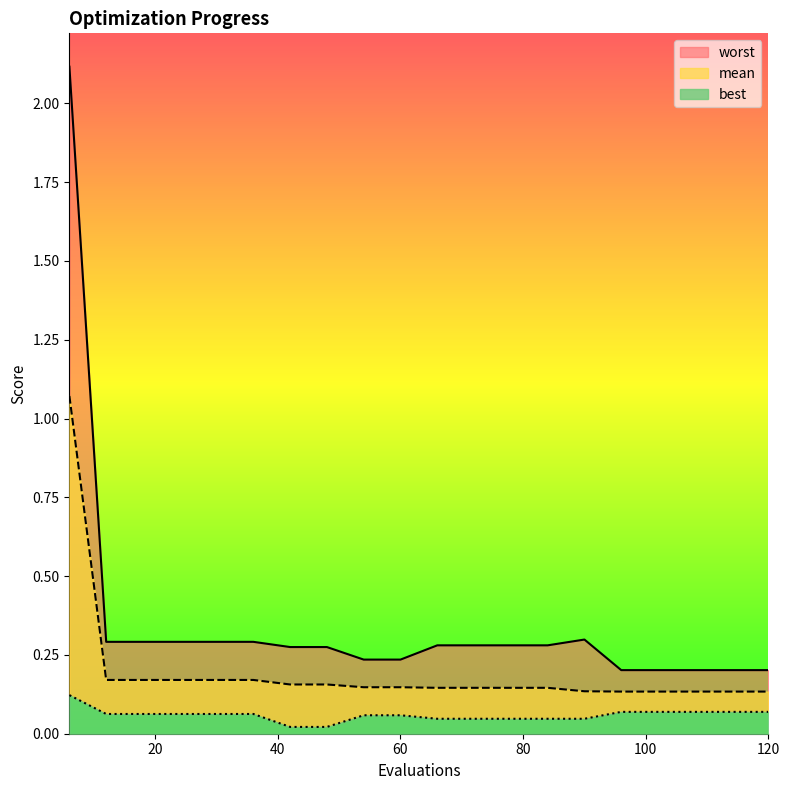

What is the total value across all series at 54?

0.4